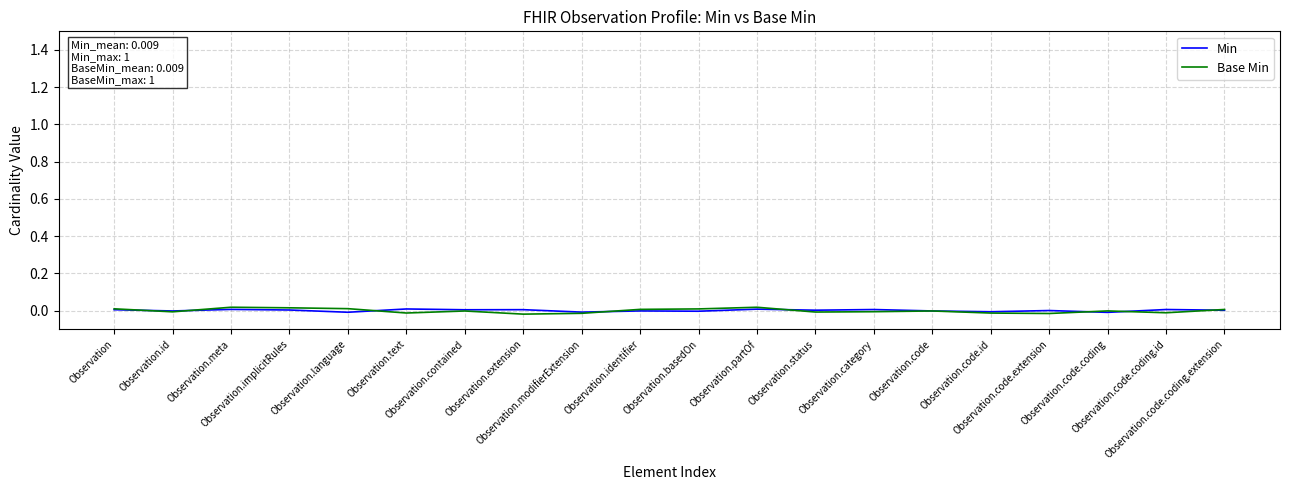

Which series has the widest spread of values?

Base Min